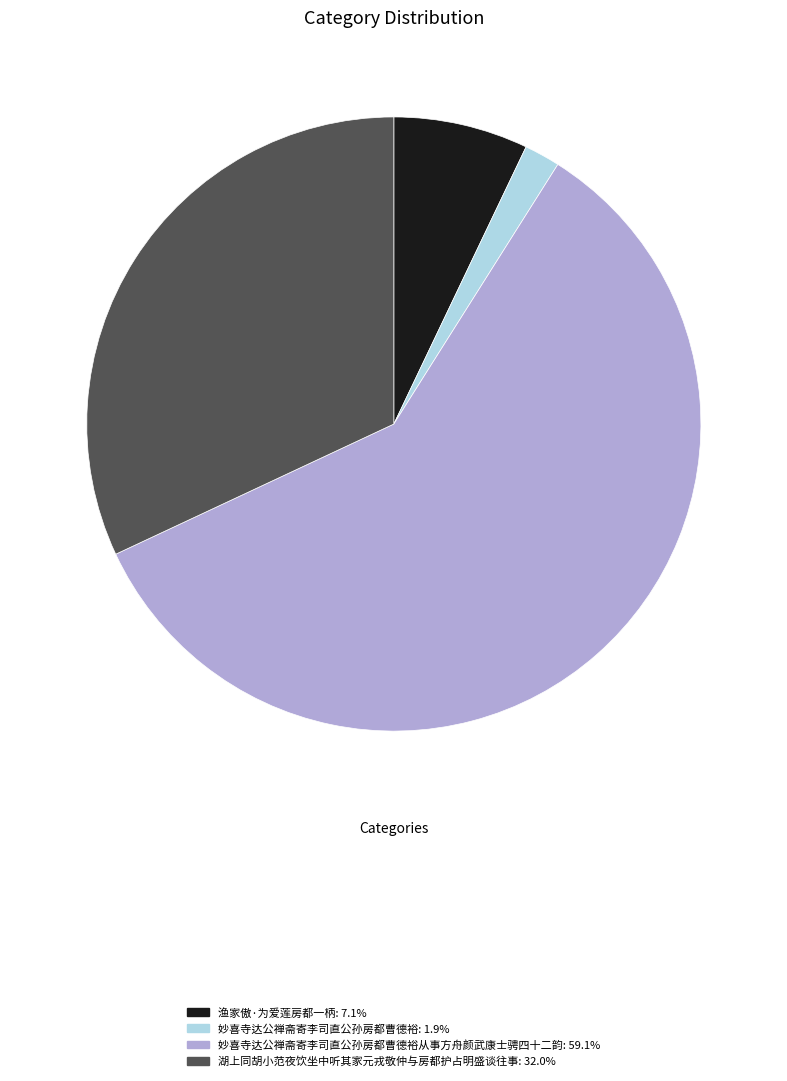

Does any single category account for the majority?

Yes